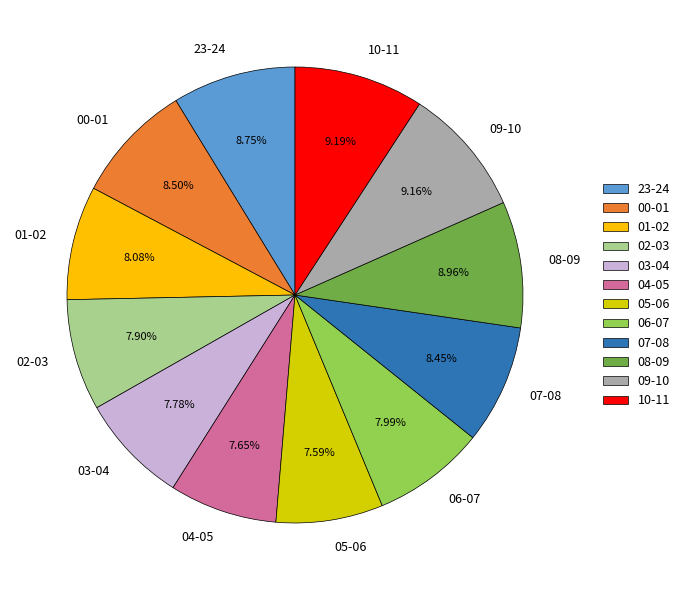

Between 09-10 and 06-07, which is larger?

09-10